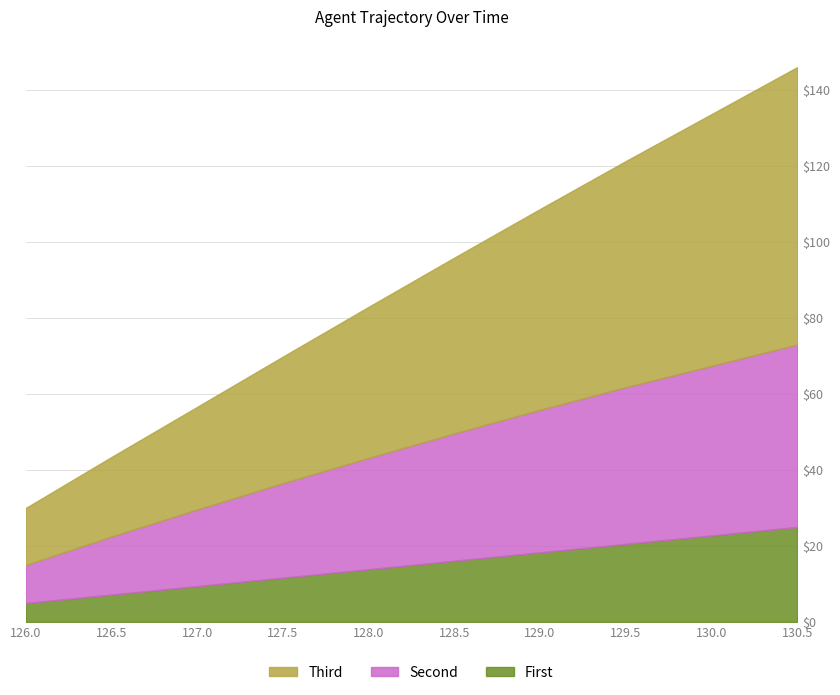

What is the difference between the TIMESTAMP_scaled values at 127.0 and 129.0?

52.1